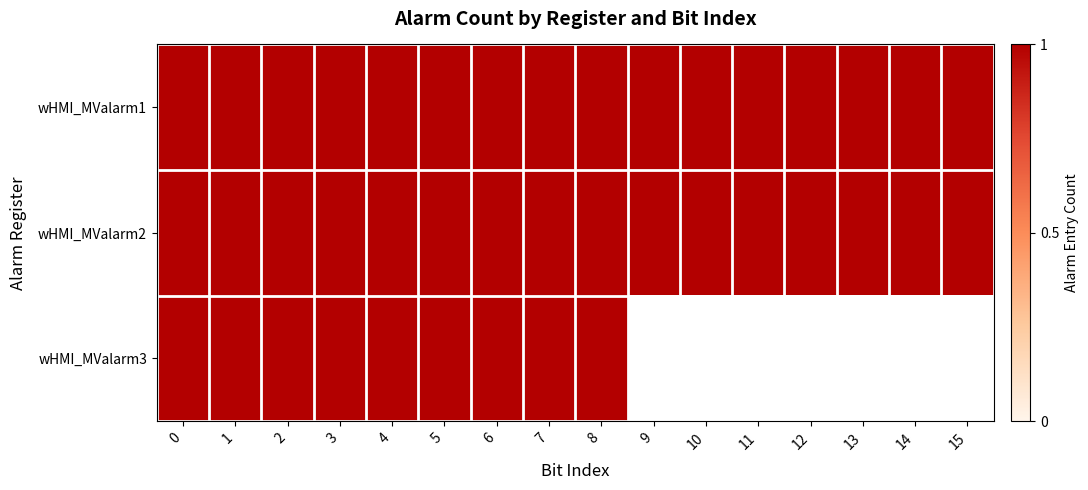

Between 6 and 8, which series saw the biggest shift?

wHMI_MValarm1